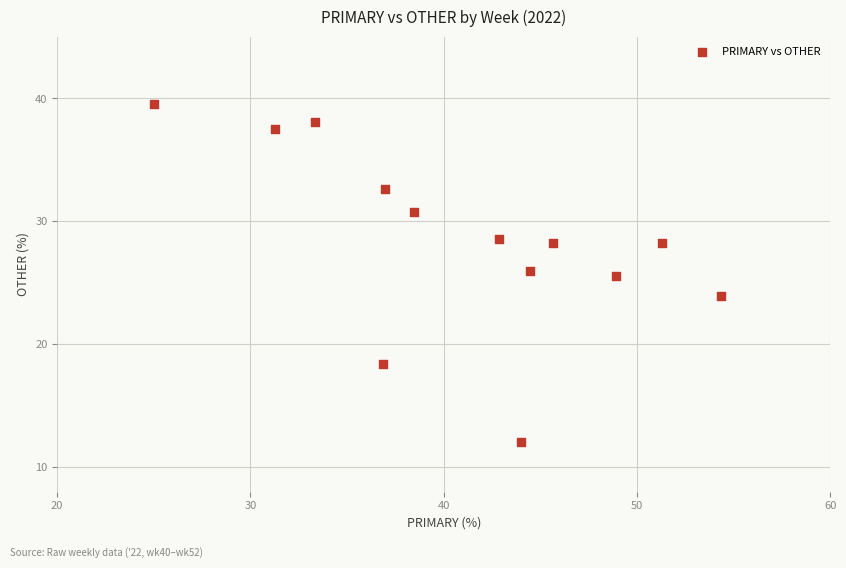

What is the range of X values (max minus min)?

29.3